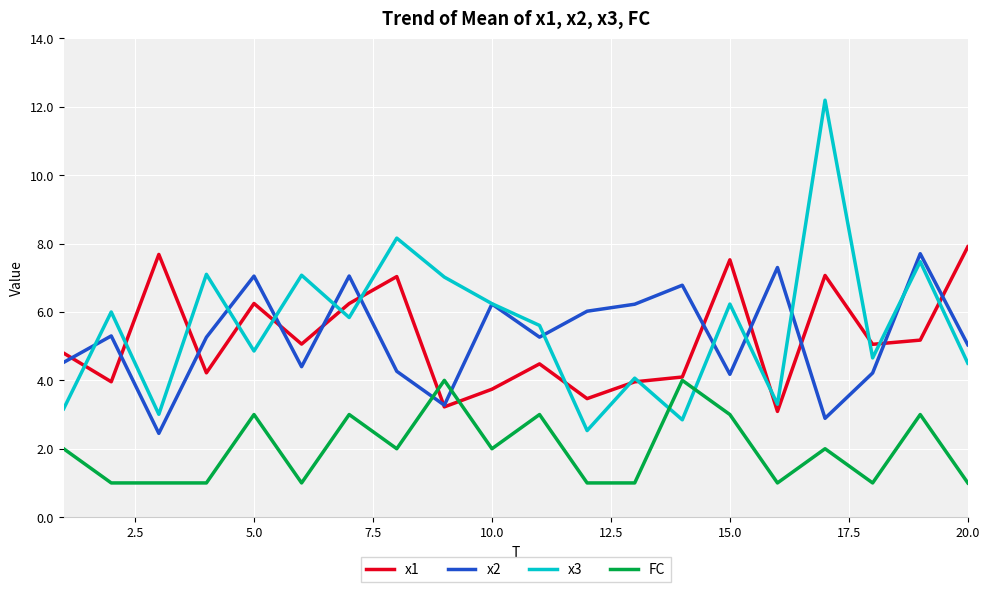

What is the highest value of the FC series?

4.0